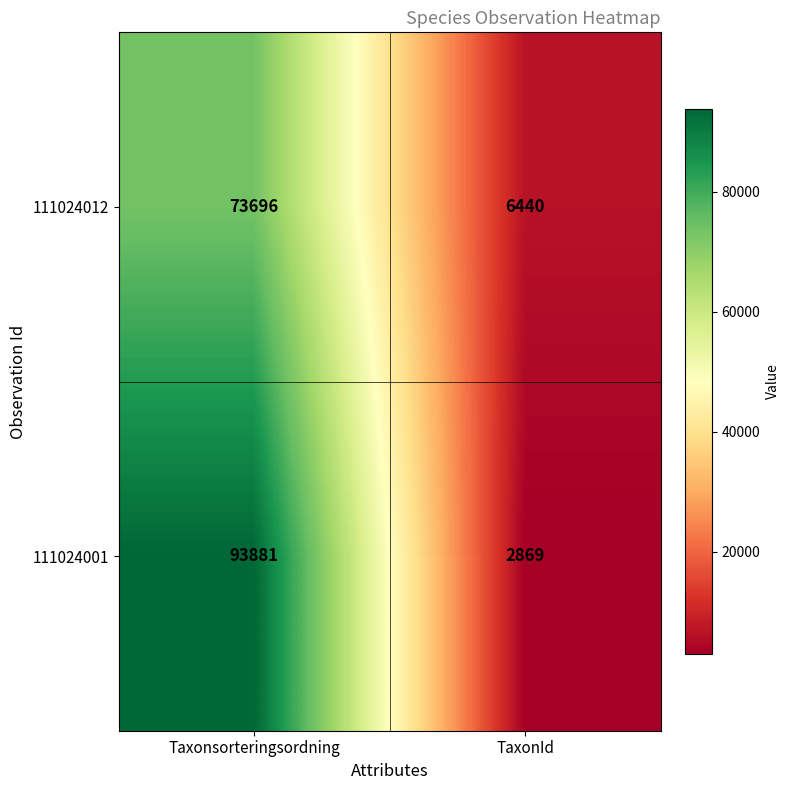

What is the spread (max minus min) of values at Taxonsorteringsordning?

20185